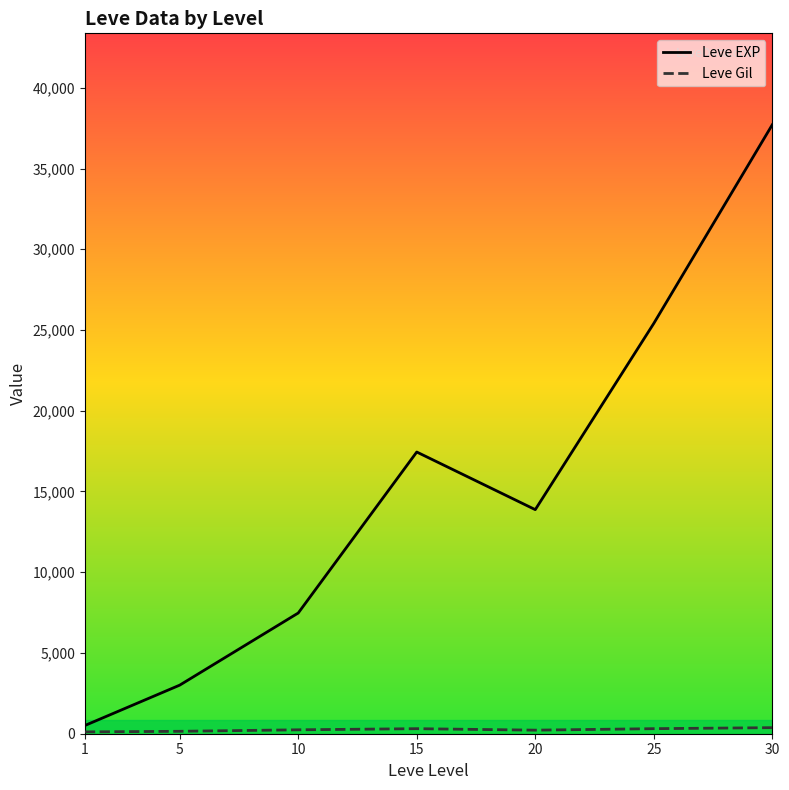

Which series has the largest total across all categories?

Leve EXP